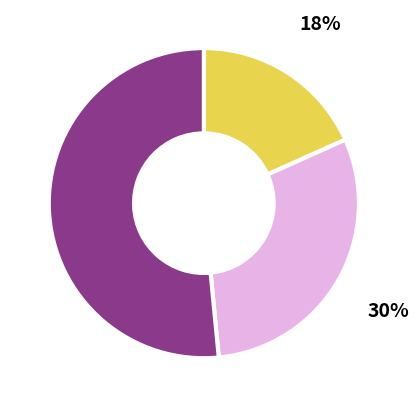

Count the number of slices in the pie.

3